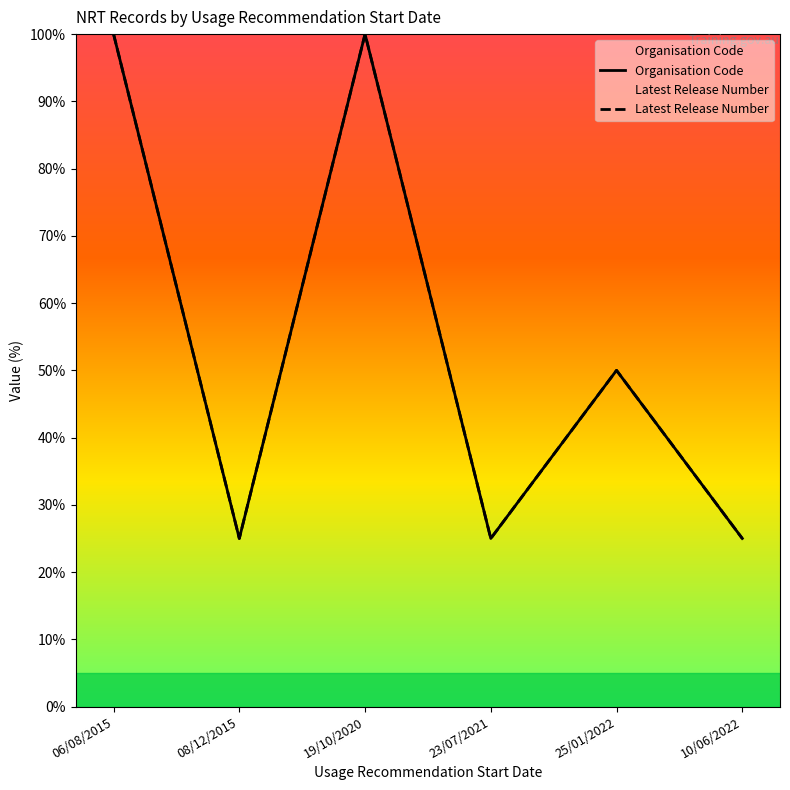

The value of Organisation Code at 08/12/2015 is 25. True or false?

True